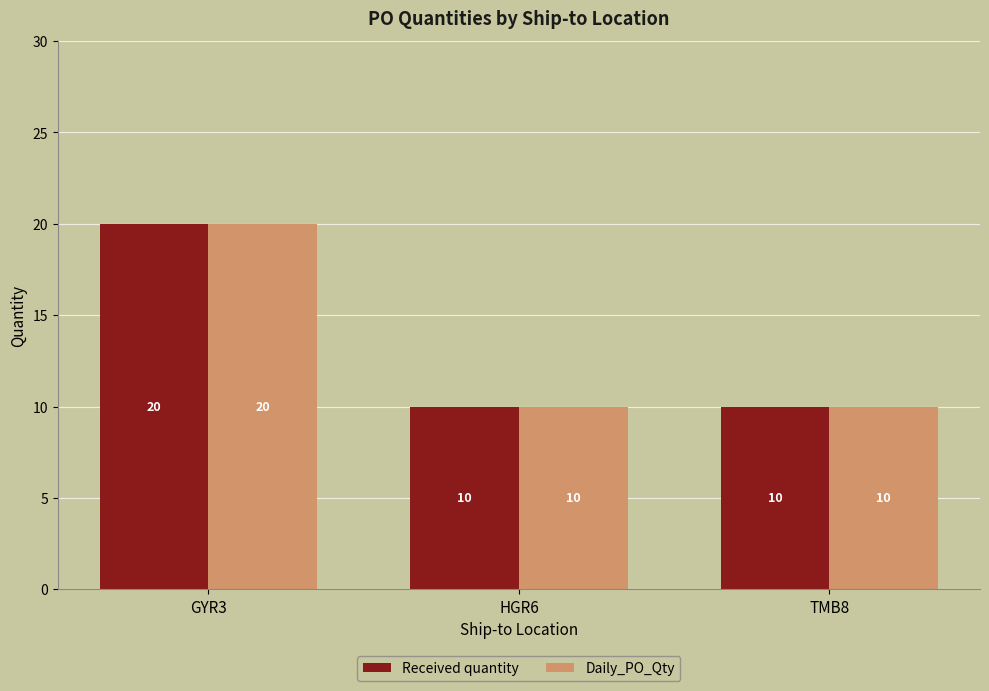

What is the value of the Daily_PO_Qty bar at the 1st from the left?

20